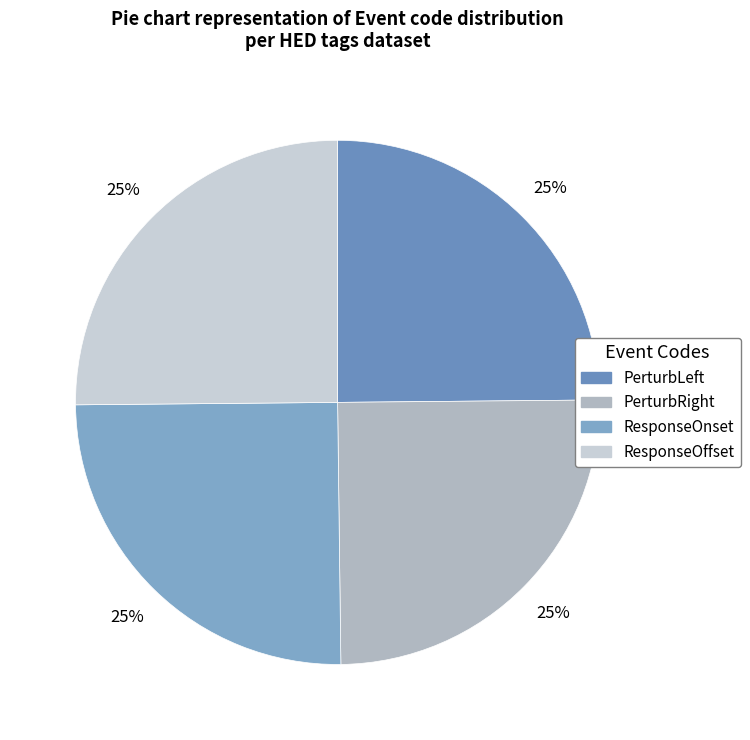

To the nearest percent, what percentage of the pie is ResponseOnset?

25%